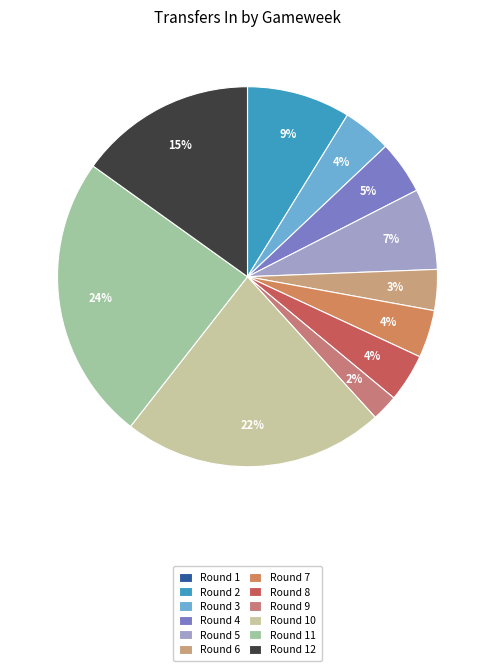

How many segments does this pie chart have?

12